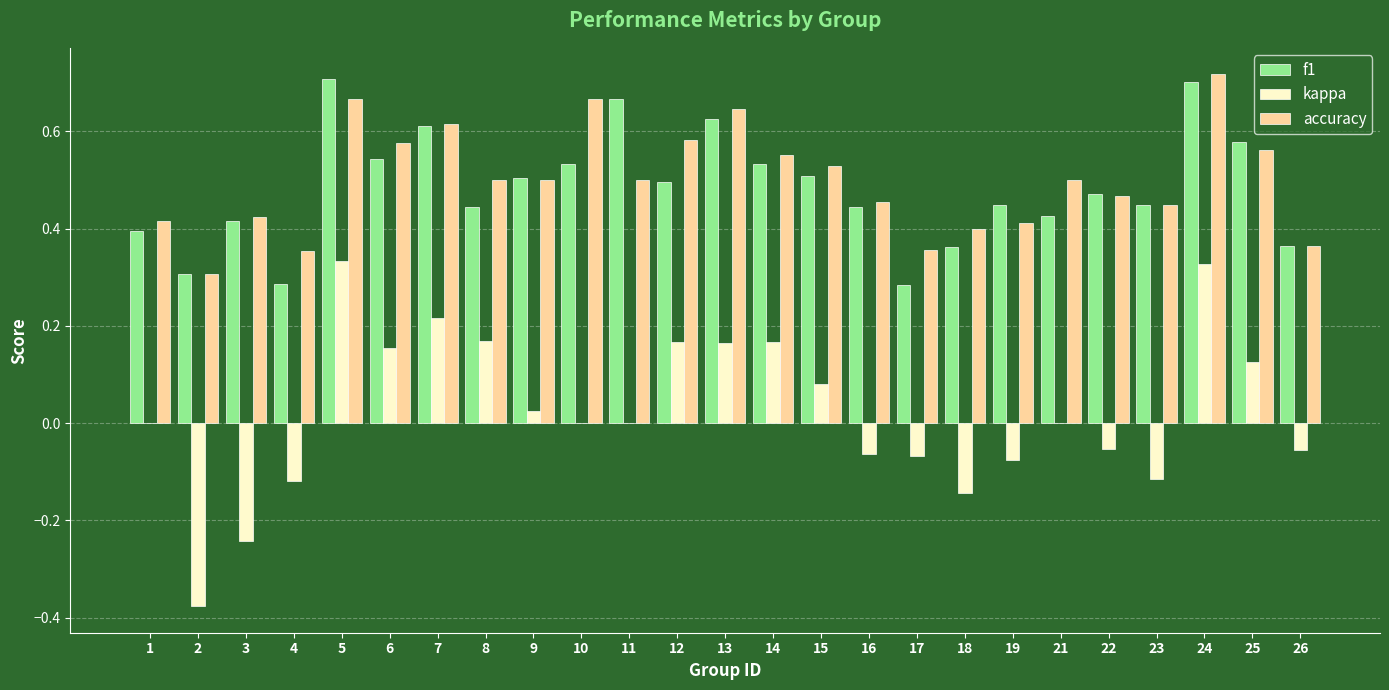

How many distinct data groups are displayed?

3